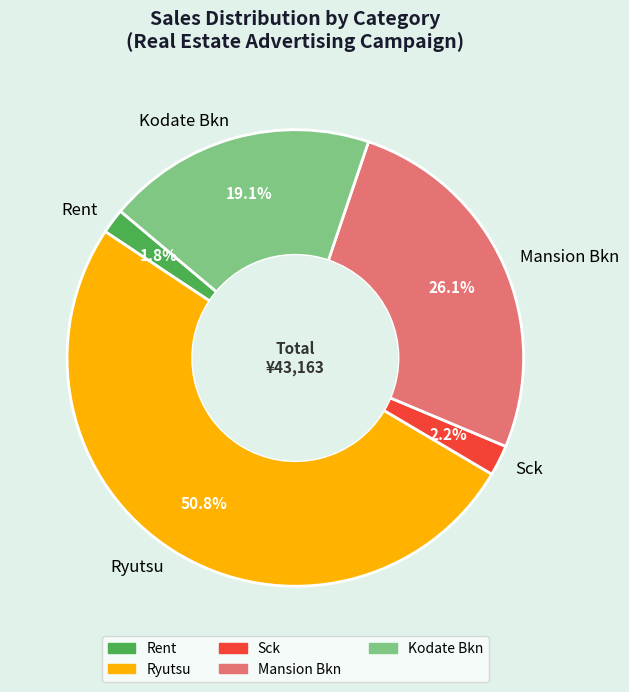

How much of the chart is everything except Rent?

98.2%